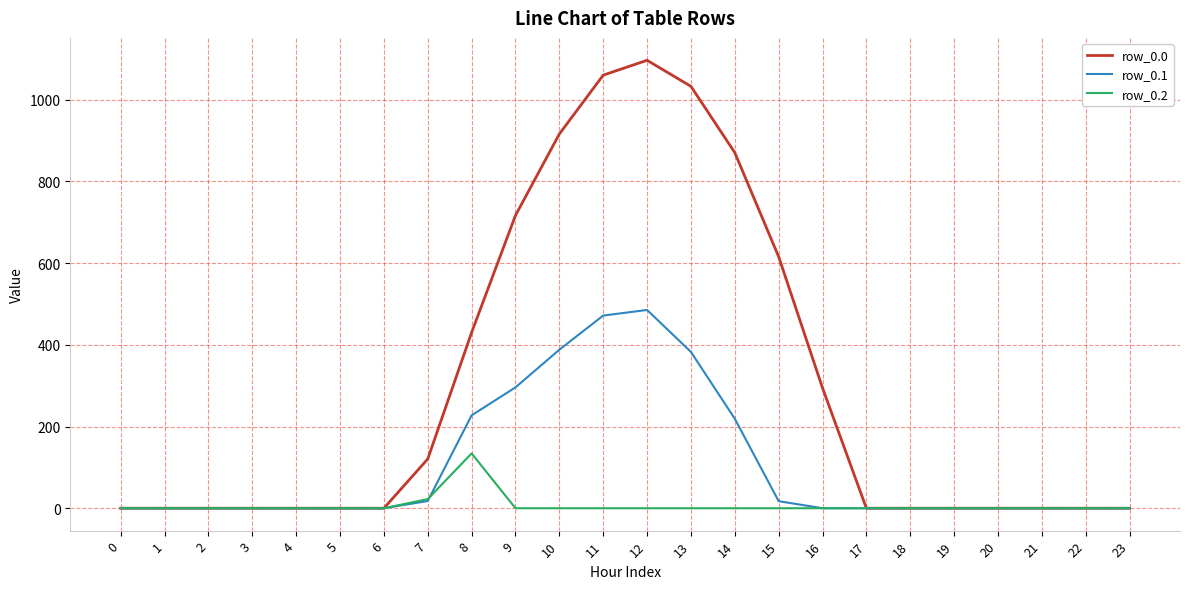

Which series changed the most between 2 and 10?

row_0.0